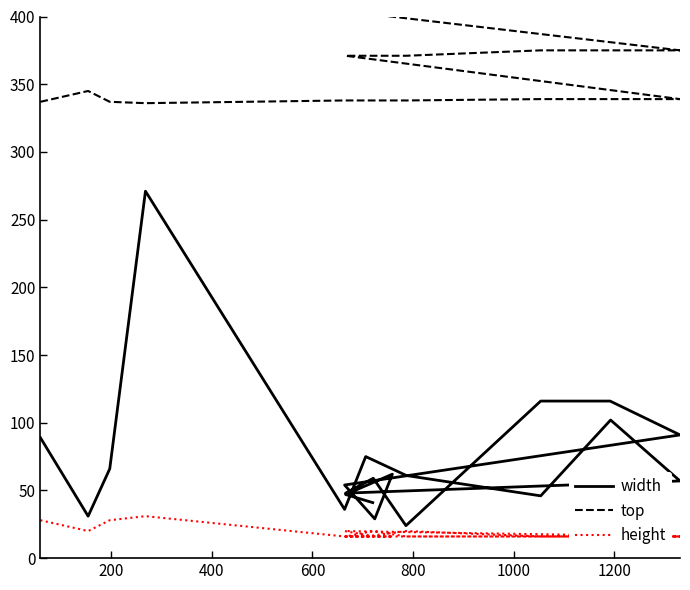

List the series in order of their overall mean, highest first.

top, width, height